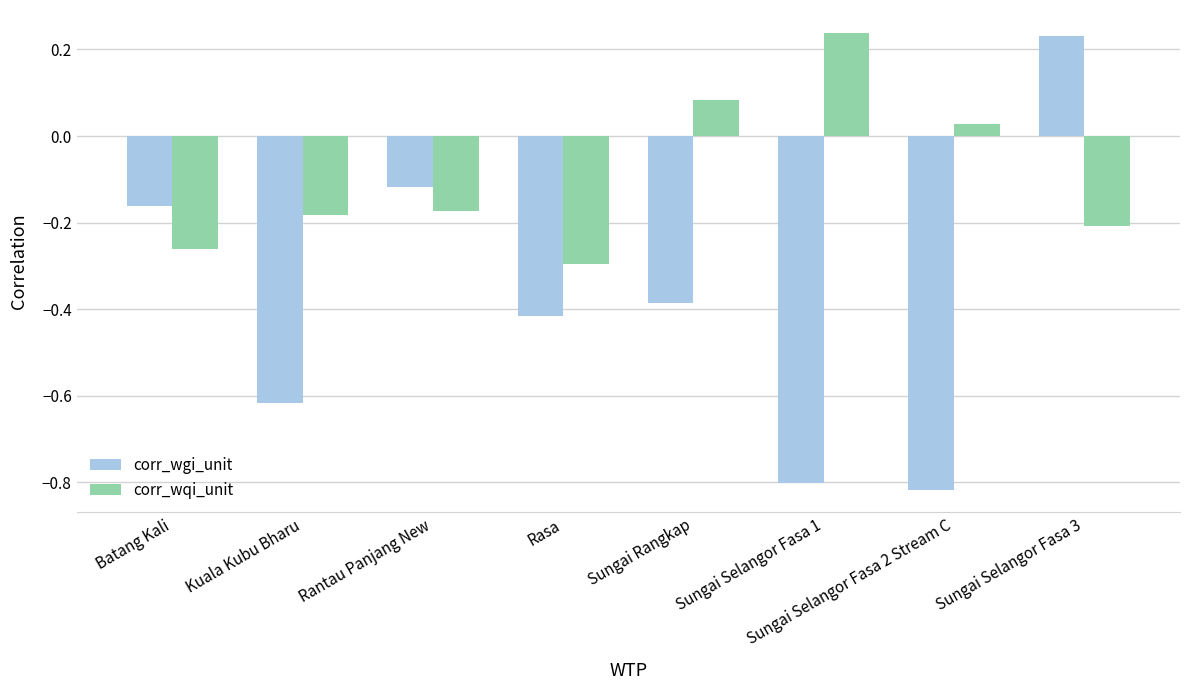

Which category has the lowest value in the corr_wqi_unit series?

Rasa